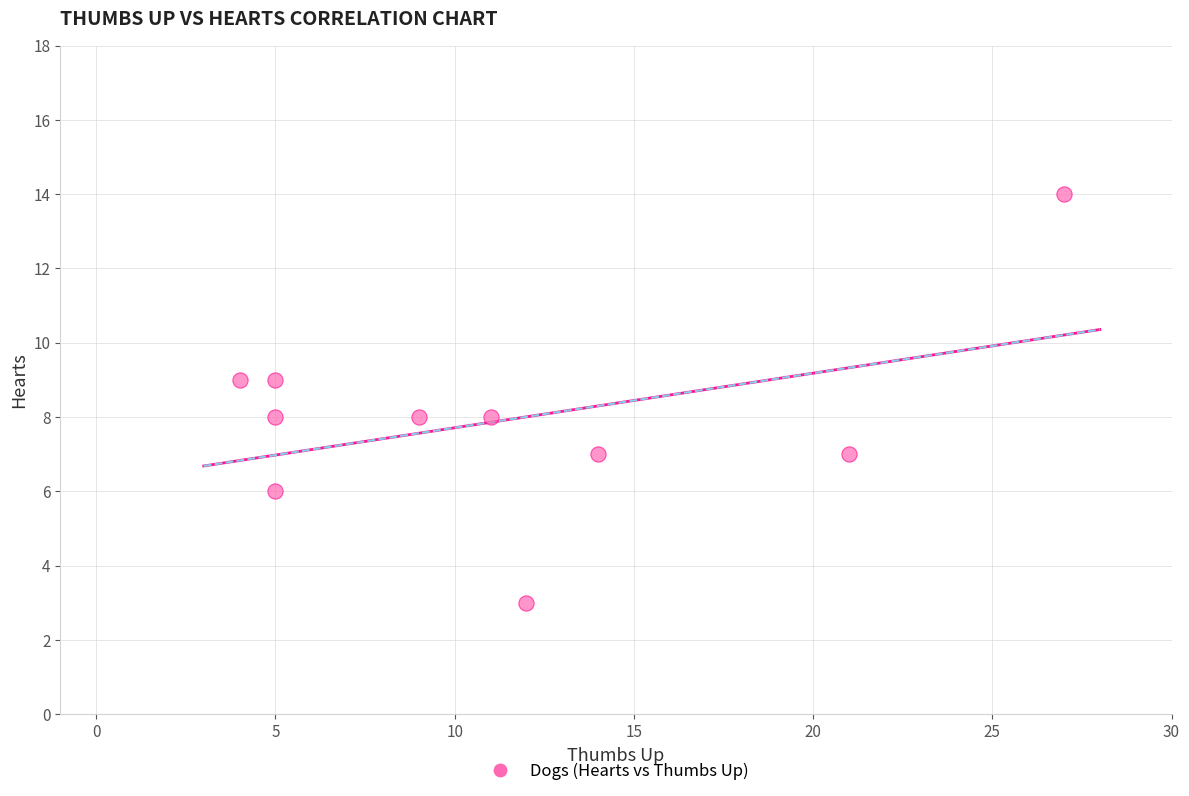

What is the average X value?

11